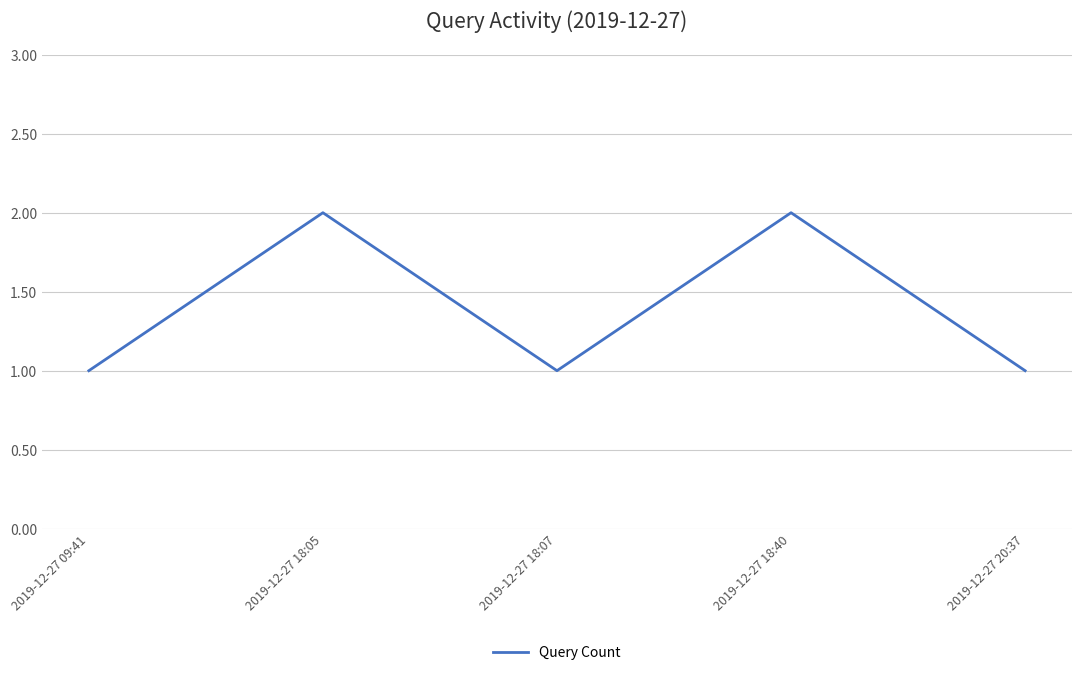

What is the sum of the values at 2019-12-27 18:07 and 2019-12-27 18:40?

3